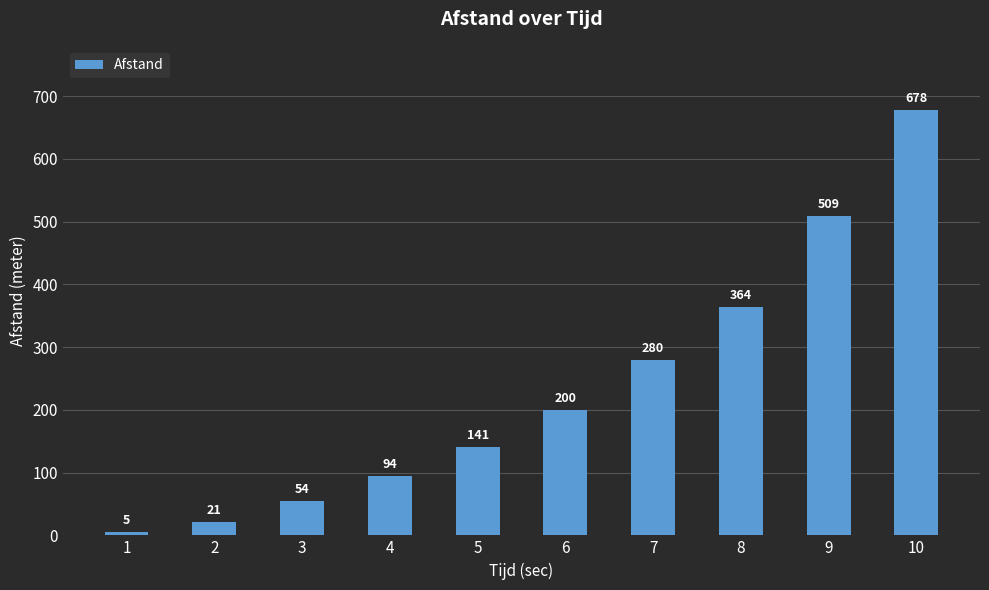

List the labels in order of value, smallest first.

1, 2, 3, 4, 5, 6, 7, 8, 9, 10